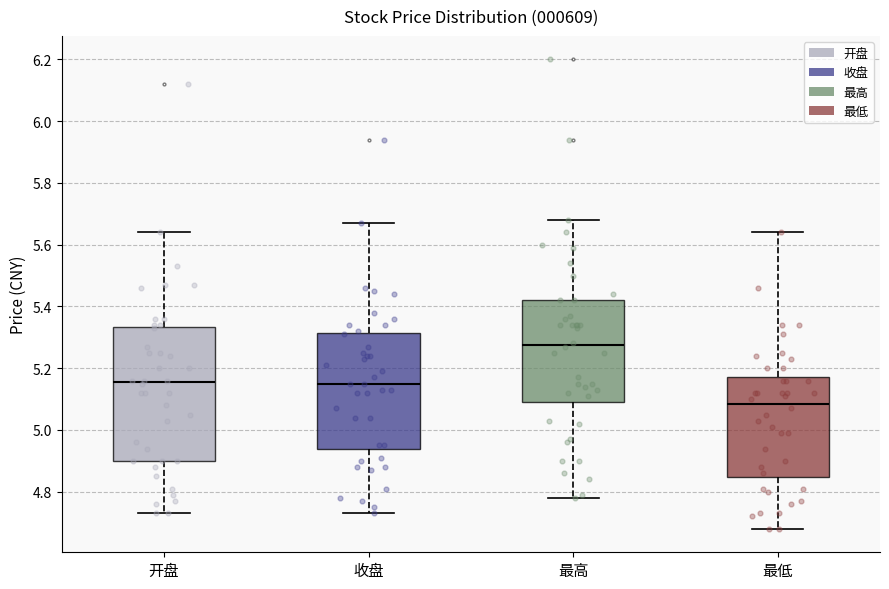

Reading left to right, transcribe this box plot: for each box, give where its median line is, the range the box spans, and where its two whiskers end, as read against the y-axis. The values are not printed on the chart, so give them approximately, as read against the axis.

开盘: median 5.16, box 4.90 to 5.34, whiskers 4.74 to 5.64
收盘: median 5.16, box 4.94 to 5.32, whiskers 4.74 to 5.68
最高: median 5.28, box 5.10 to 5.42, whiskers 4.78 to 5.68
最低: median 5.08, box 4.84 to 5.18, whiskers 4.68 to 5.64